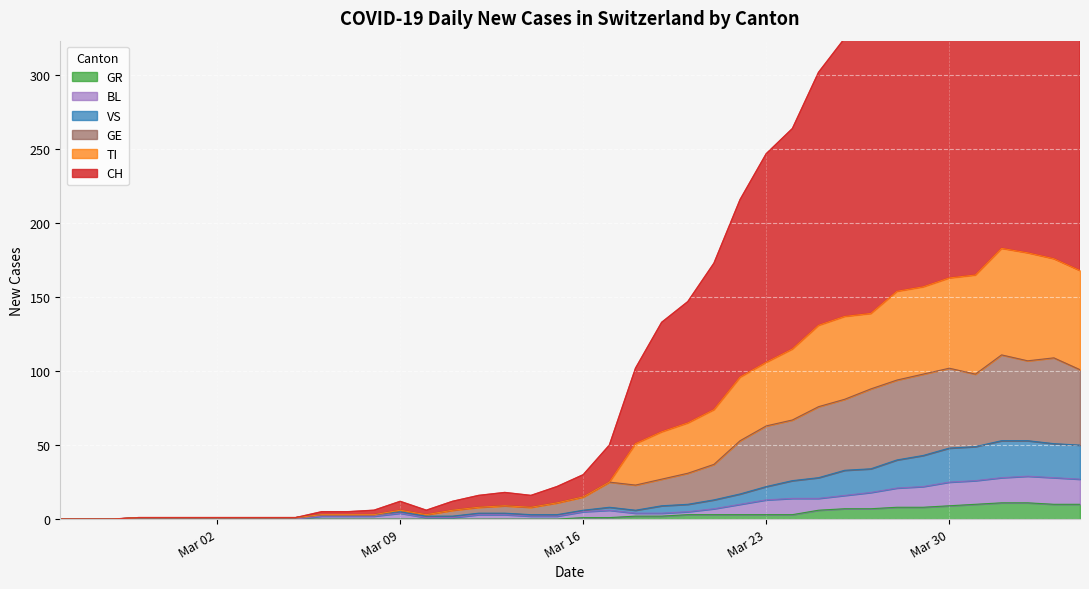

What is the highest value of the GR series?

11